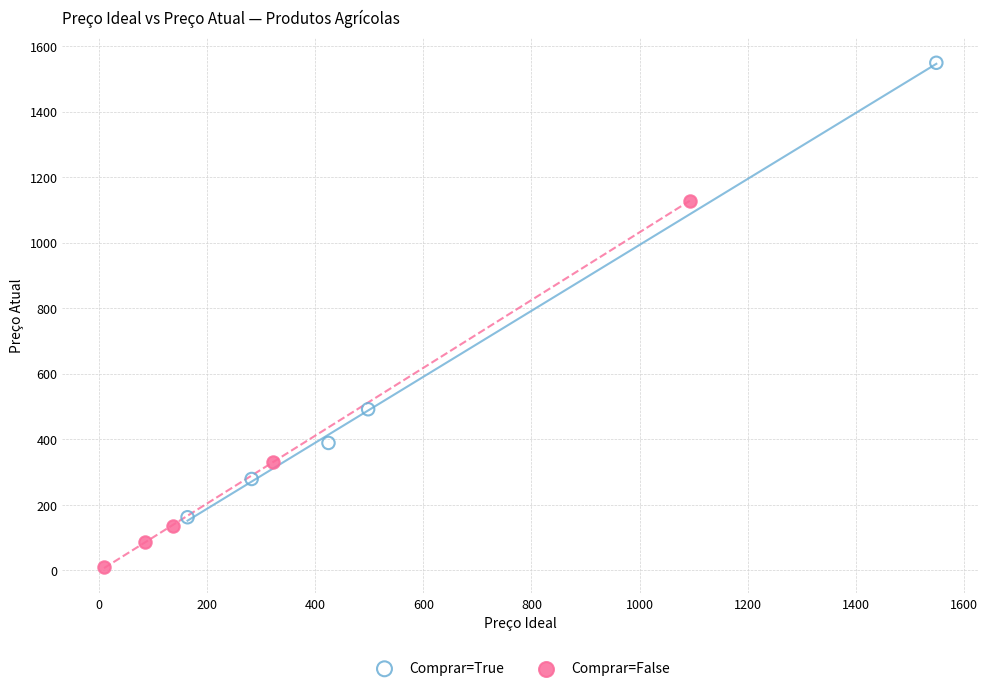

Which series reaches the minimum Y coordinate?

Comprar=False